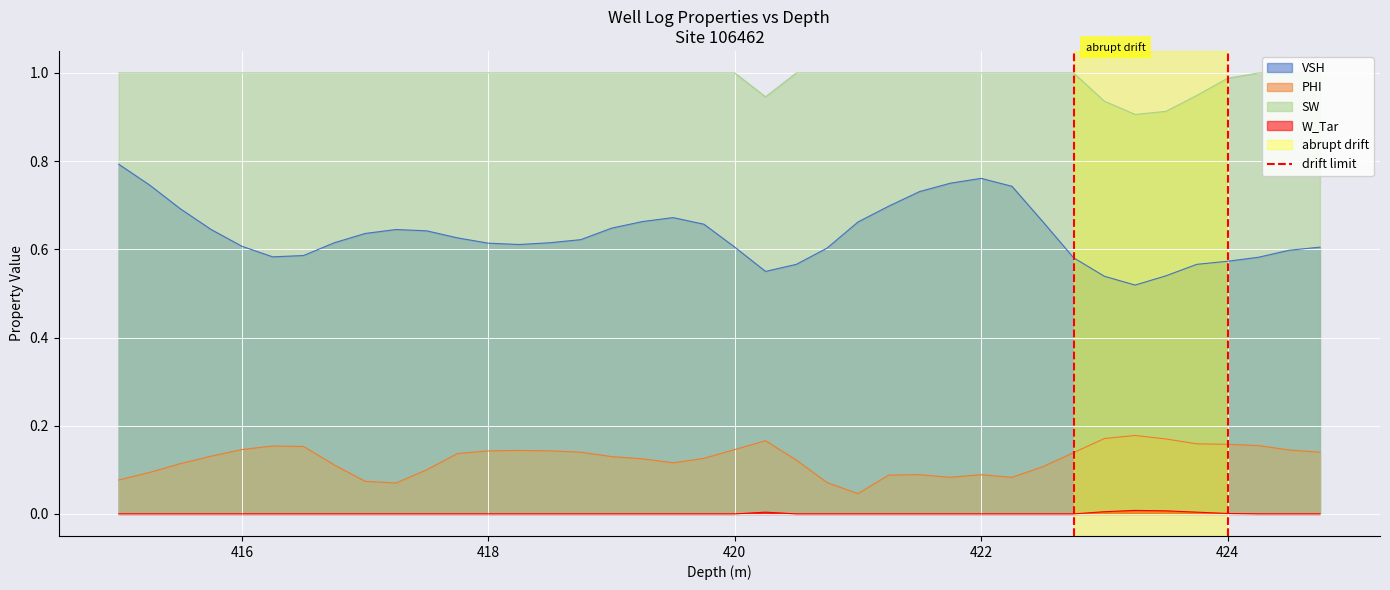

True or false: SW and VSH intersect in this chart.

False